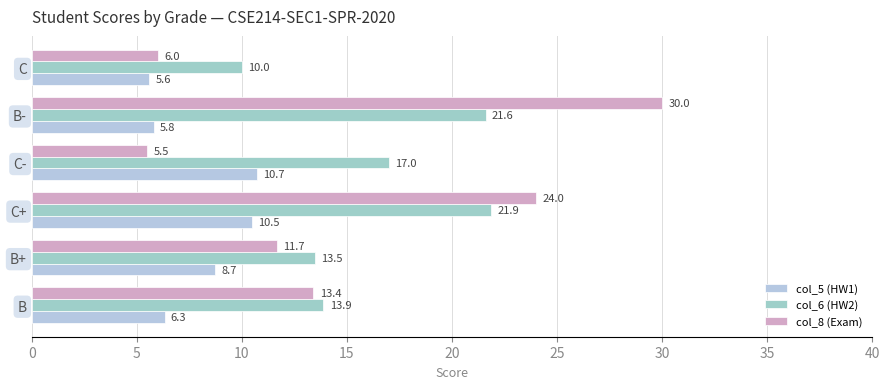

Rank the series by their maximum value, from highest to lowest.

col_8 (Exam), col_6 (HW2), col_5 (HW1)